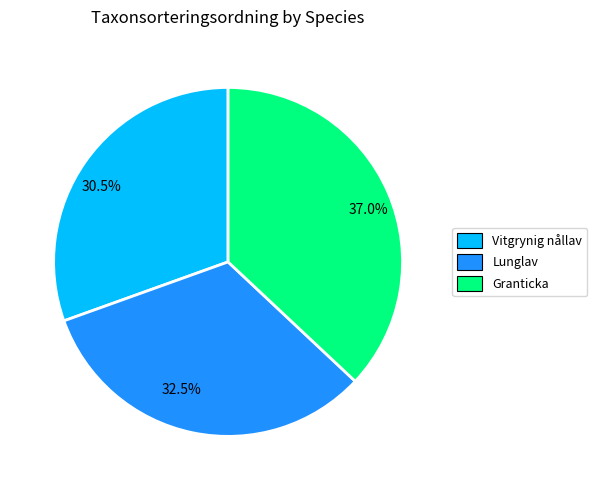

How many segments does this pie chart have?

3